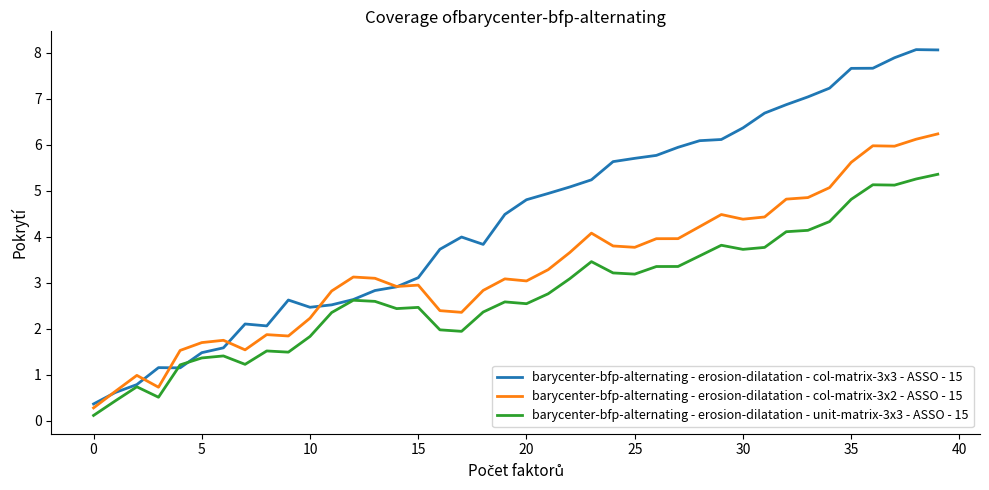

Which series has the largest total across all categories?

barycenter-bfp-alternating - erosion-dilatation - col-matrix-3x3 - ASSO - 15